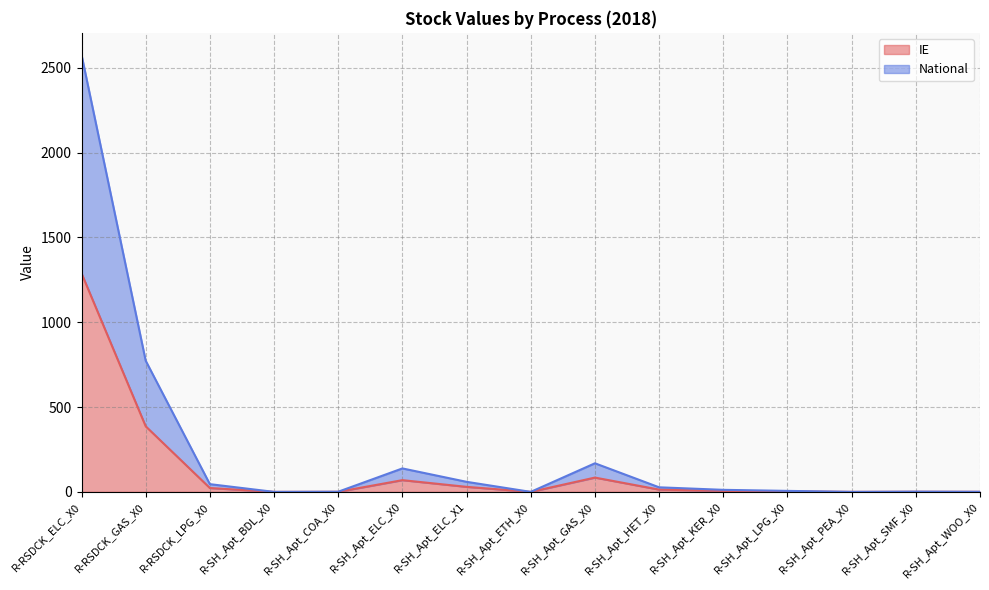

Reading left to right, what are all the values shown in this chart?

IE: 1288.3	386.5	22.8	0.0	0.4	69.1	29.6	0.0	84.2	13.4	6.0	2.9	0.0	0.7	0.3
National: 2576.5	773.1	45.6	0.0	0.9	138.2	59.2	0.0	168.5	26.9	12.0	5.8	0.0	1.3	0.6